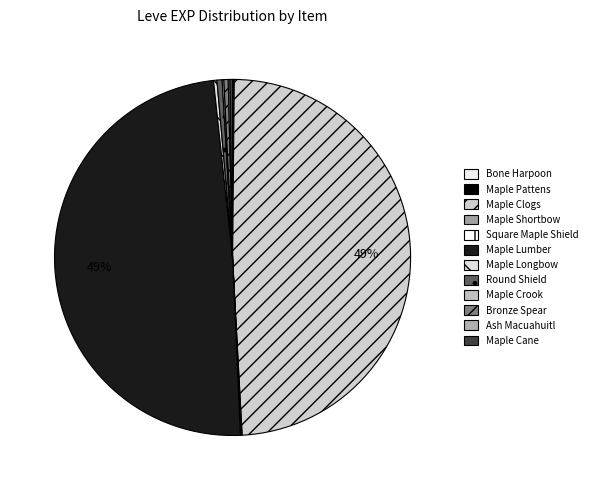

Rank the categories by value from lowest to highest.

Bone Harpoon, Maple Pattens, Maple Shortbow, Square Maple Shield, Maple Crook, Ash Macuahuitl, Maple Cane, Maple Longbow, Bronze Spear, Round Shield, Maple Clogs, Maple Lumber